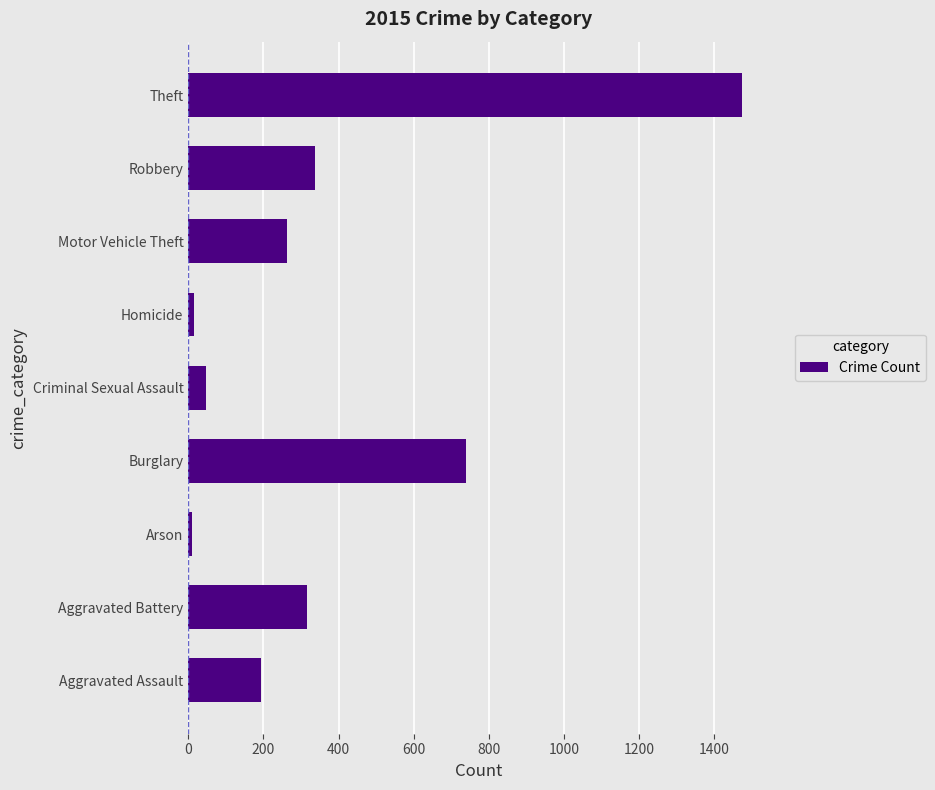

What is the difference between the maximum and minimum values?

1465